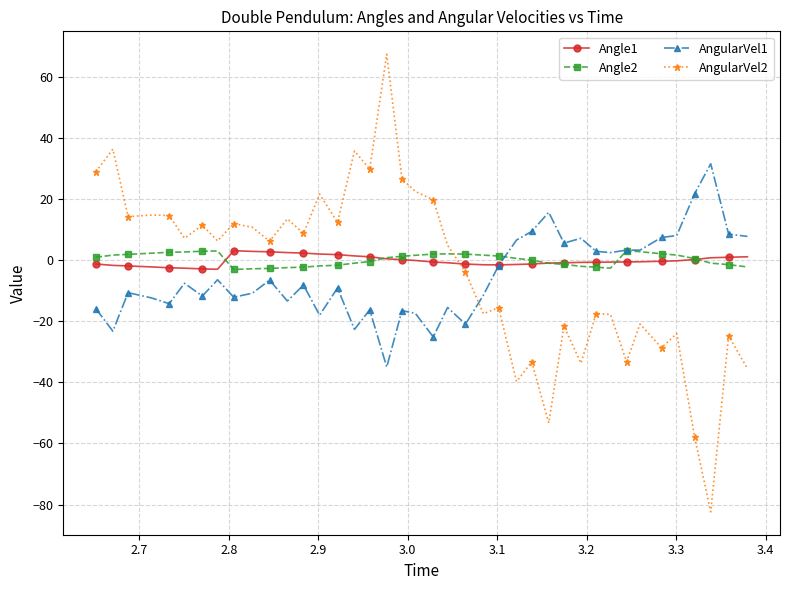

What is the greatest value displayed?

67.3